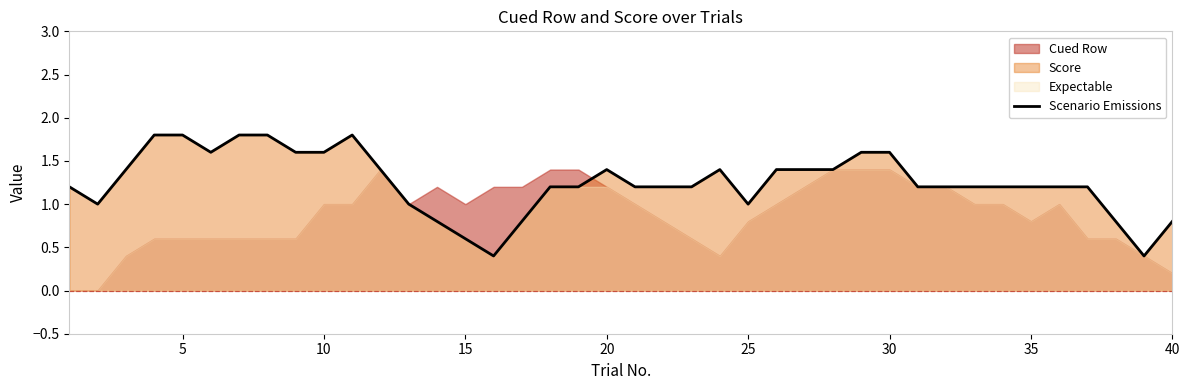

The value of Scenario Emissions at 5 is 1.8. True or false?

True